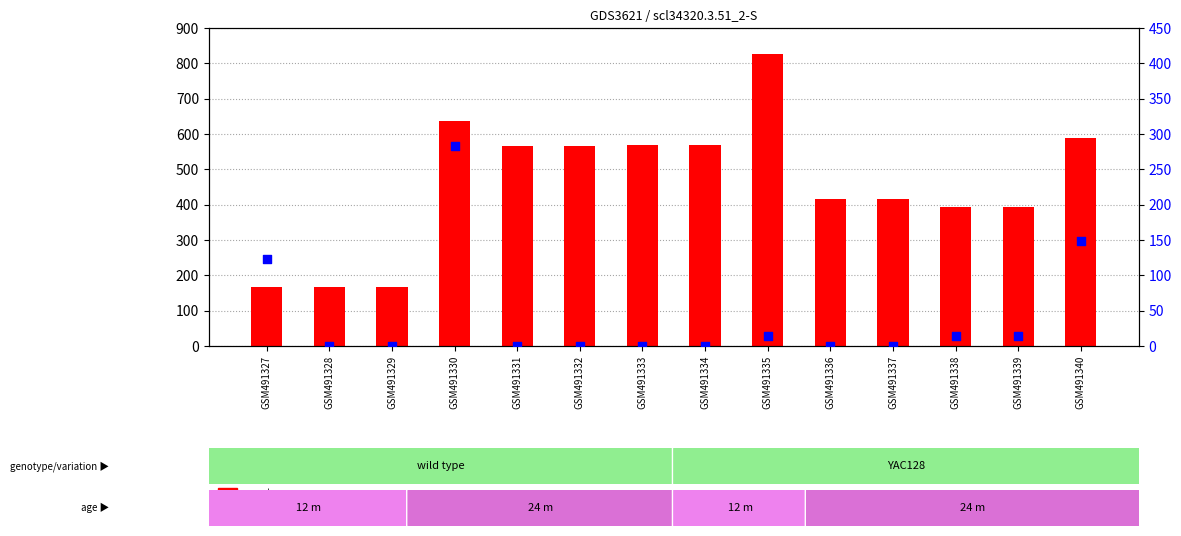

Is the value of count at GSM491334 greater than the value of percentile rank within the sample at GSM491333?

Yes